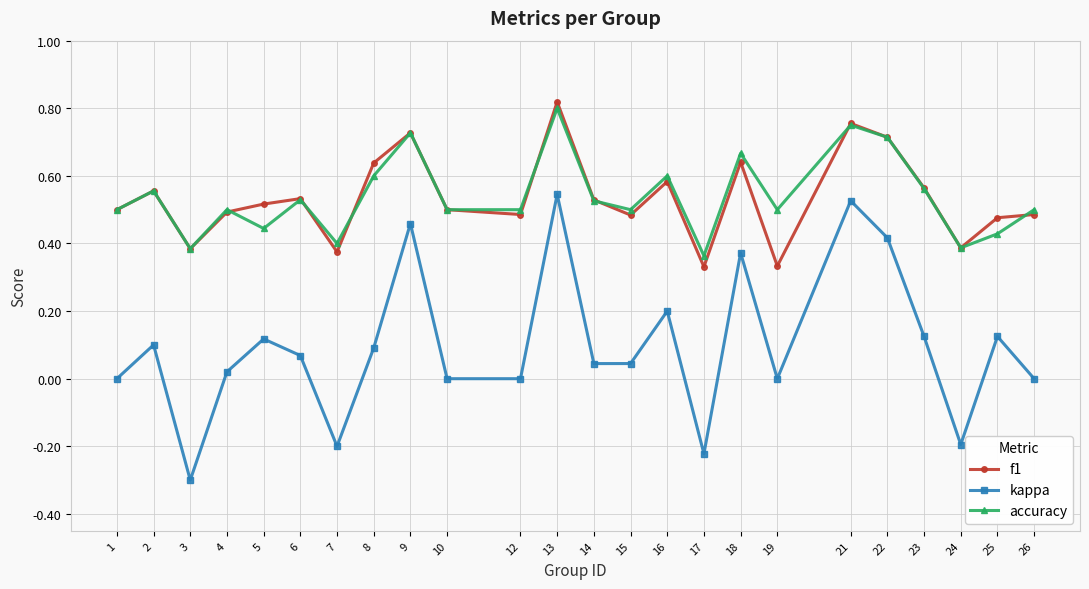

The accuracy series shows 0.1 at 4. True or false?

False